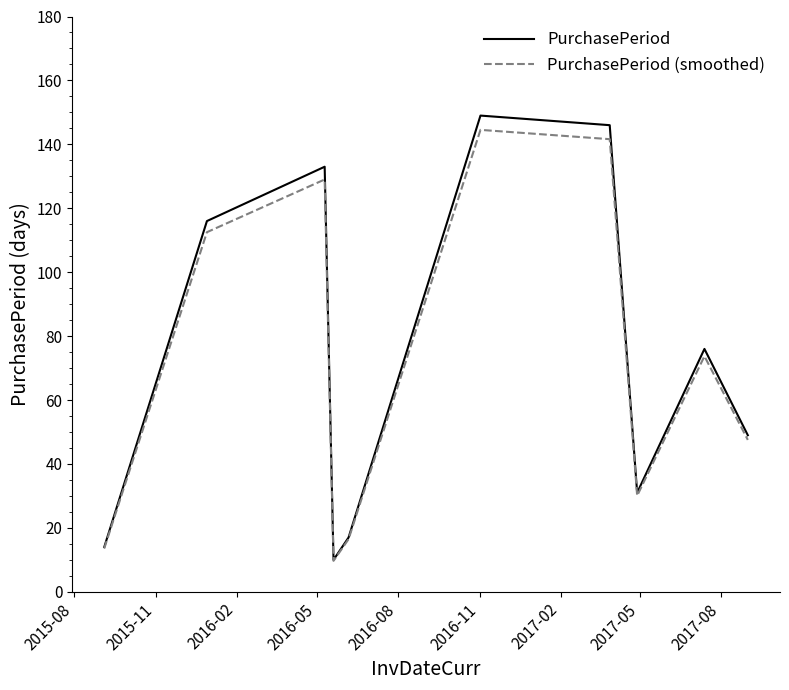

List the series in order of their peak value, highest first.

PurchasePeriod, PurchasePeriod (smoothed)